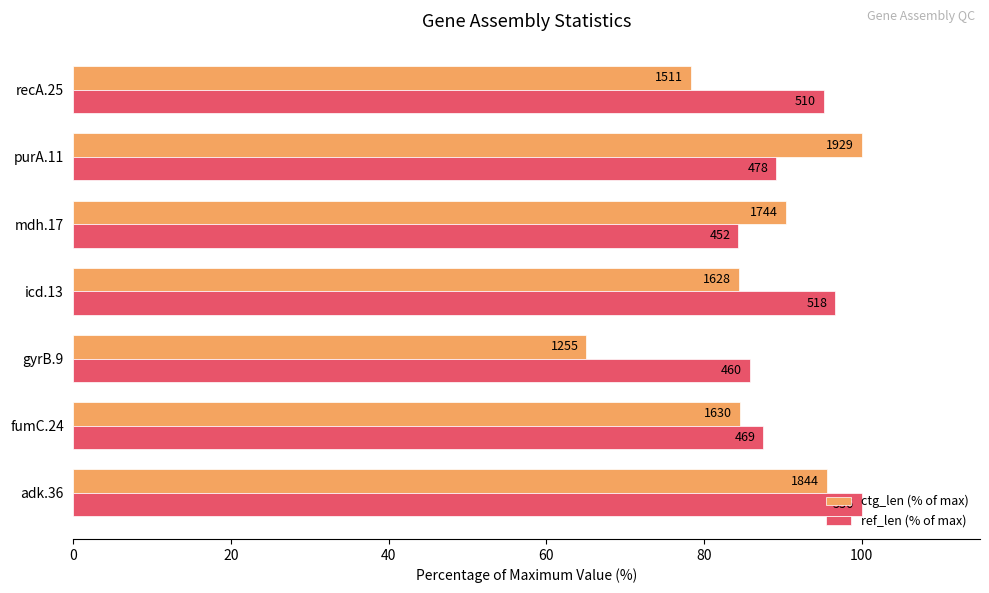

What are all the series names shown in the legend?

ctg_len (% of max), ref_len (% of max)